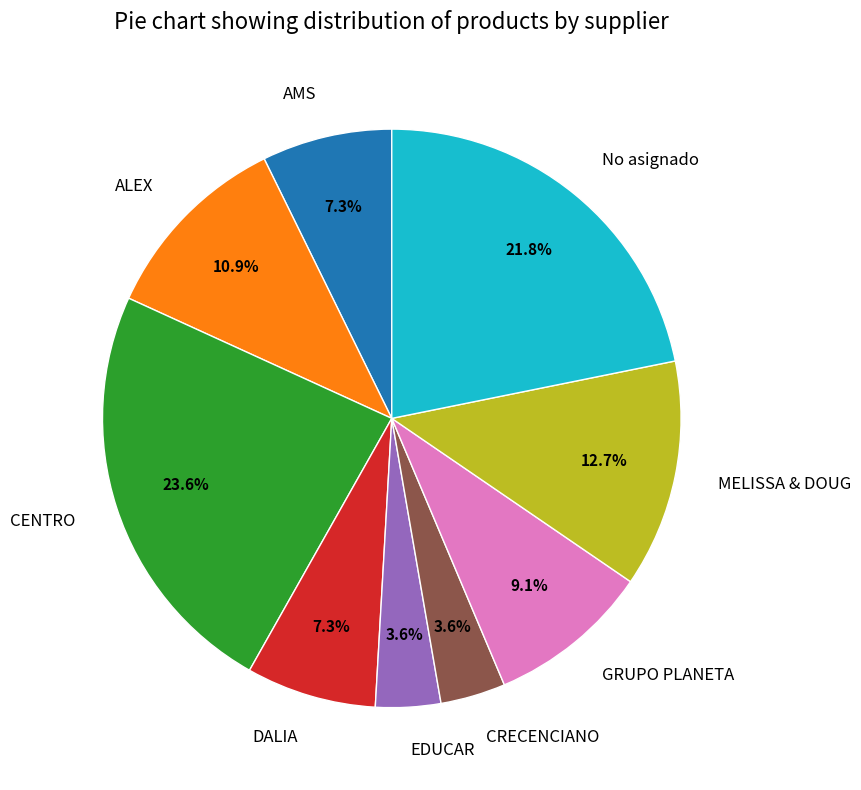

How much of the chart is everything except AMS?

92.7%